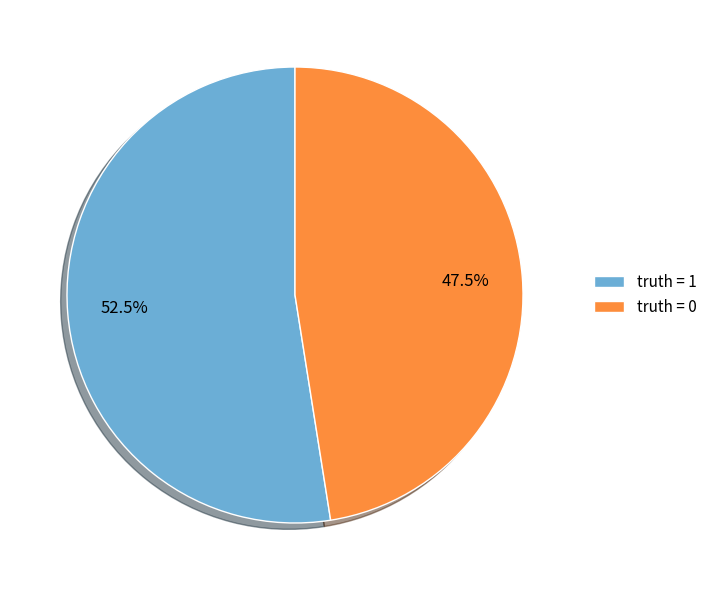

Count the number of slices in the pie.

2